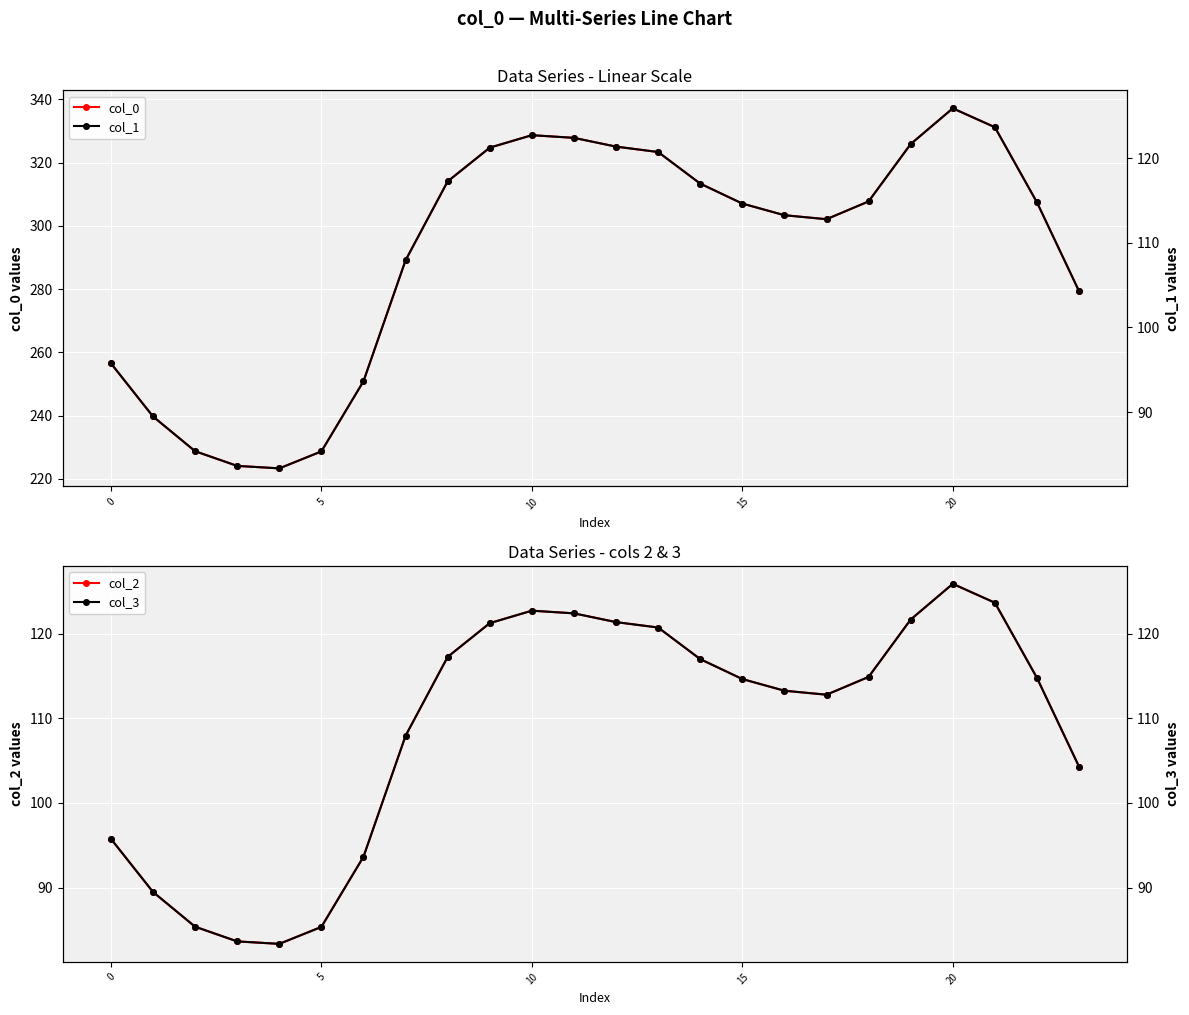

Which series has the largest range (max minus min)?

col_0